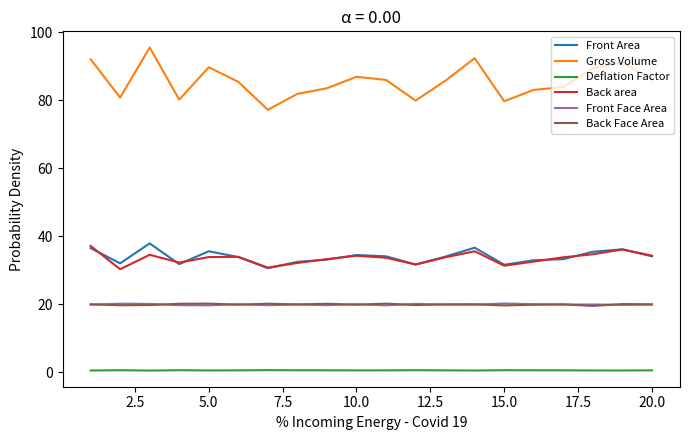

What is the difference between the maximum and second lowest values in the Deflation Factor series?

0.1